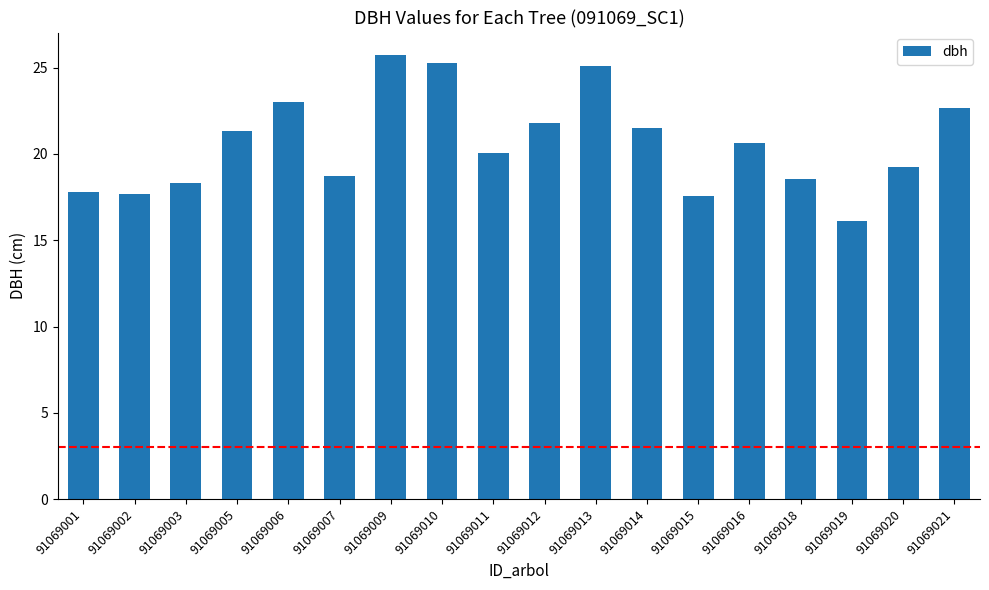

What is the ratio of the value at 91069019 to the value at 91069009?

0.6